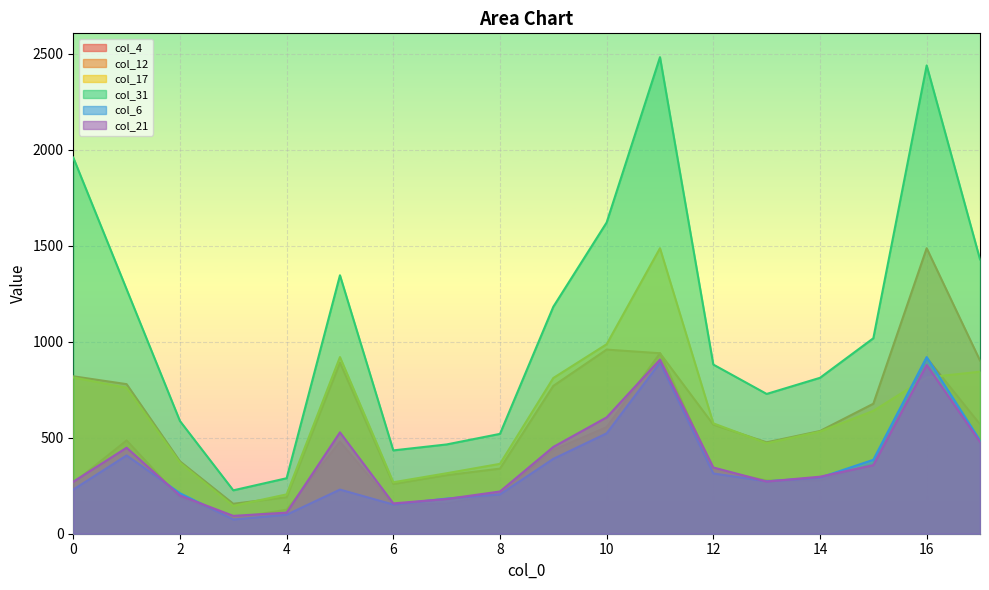

Reading left to right, transcribe all the data shown in this chart.

col_4: 264	486	187	81	125	479	149	157	206	436	555	940	332	278	276	367	916	570
col_12: 820	779	377	156	190	891	259	305	339	770	959	940	568	476	535	677	1487	902
col_17: 814	760	370	145	205	920	268	315	364	811	987	1487	575	471	532	640	814	844
col_31: 1959	1273	587	226	289	1346	434	465	520	1182	1621	2482	881	728	812	1018	2439	1429
col_6: 230	408	211	74	99	230	152	183	205	390	523	891	314	273	292	385	920	486
col_21: 271	448	199	93	110	528	158	181	220	452	606	907	345	272	297	357	879	478